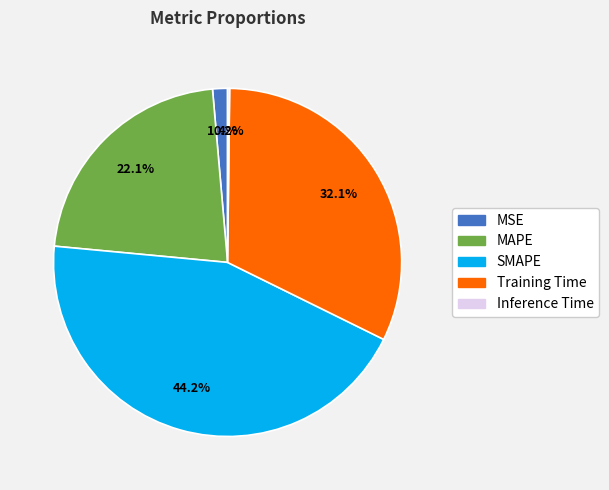

Is it true that MAPE is 22% of the pie?

True